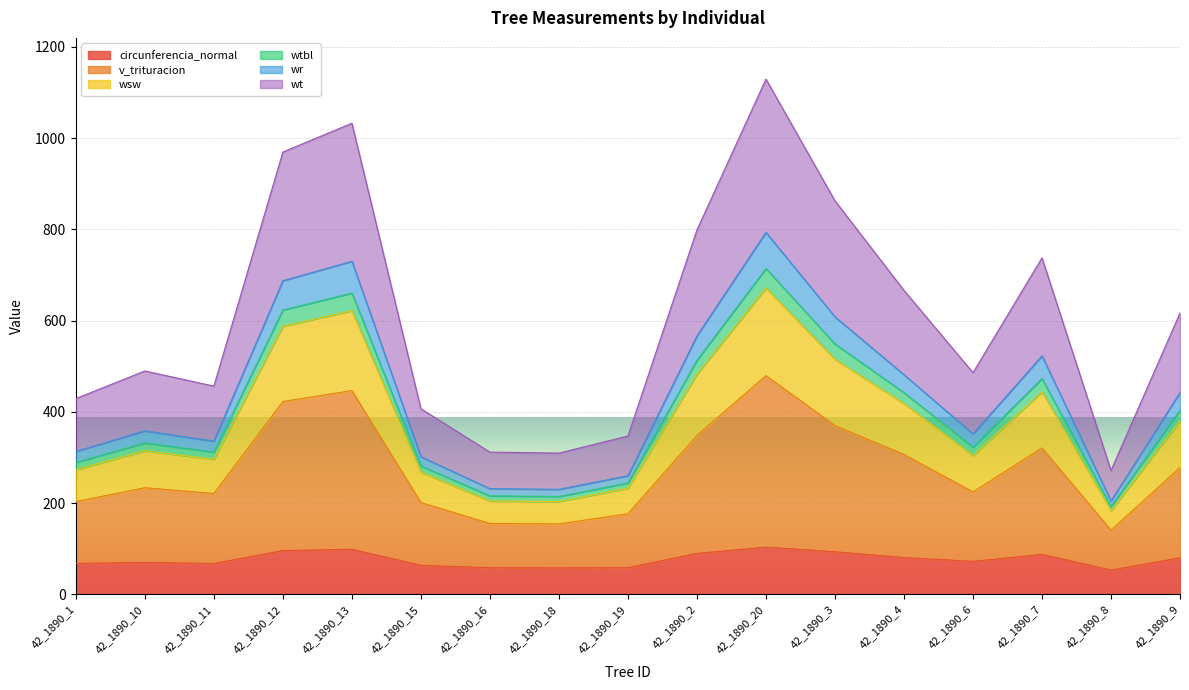

Where is wr nearest to the value 453?

42_1890_4